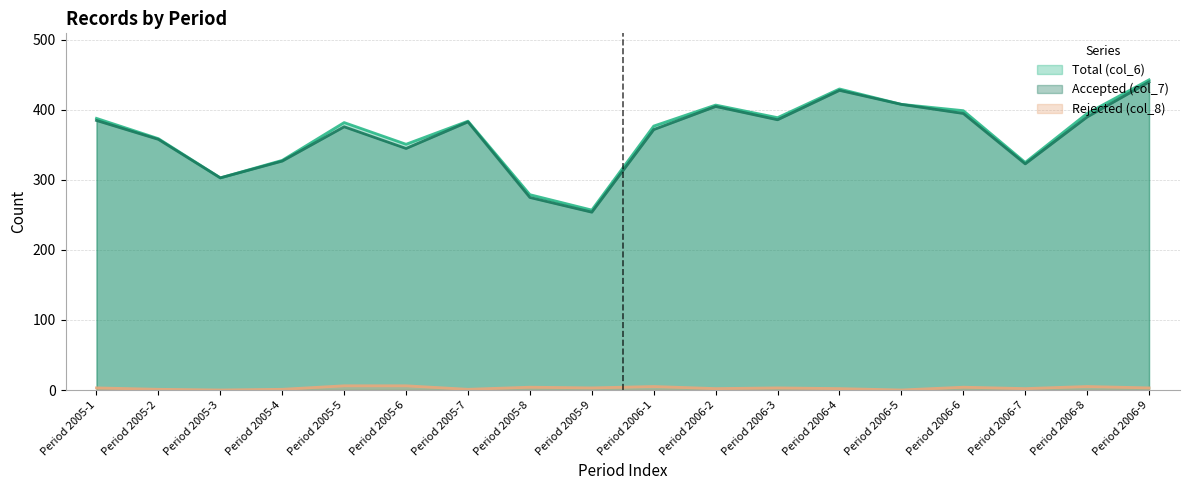

Reading left to right, list all the values displayed in this chart.

Total (col_6): 388	359	303	328	382	351	384	279	257	377	407	389	430	408	399	325	395	443
Accepted (col_7): 385	358	303	327	376	345	383	275	254	372	405	386	428	408	395	323	390	440
Rejected (col_8): 3	1	0	1	6	6	1	4	3	5	2	3	2	0	4	2	5	3